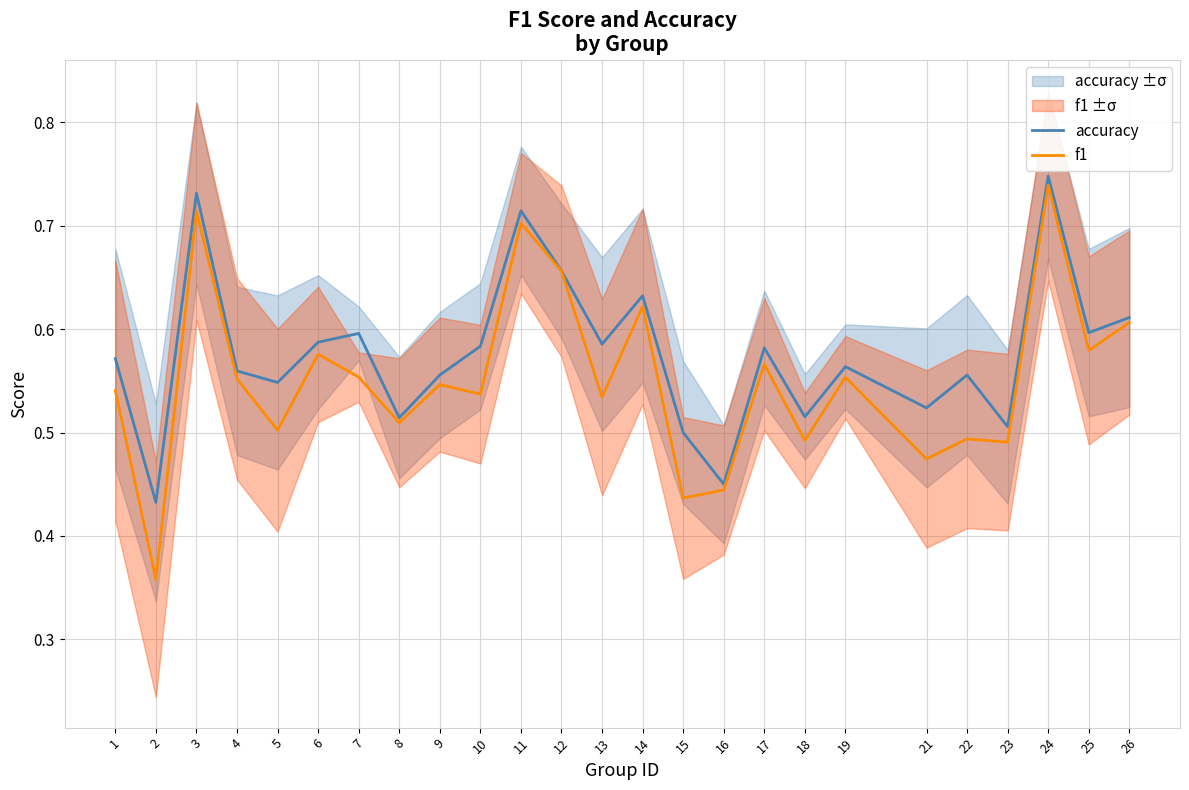

Count the accuracy values in the range 0 to 1.

25